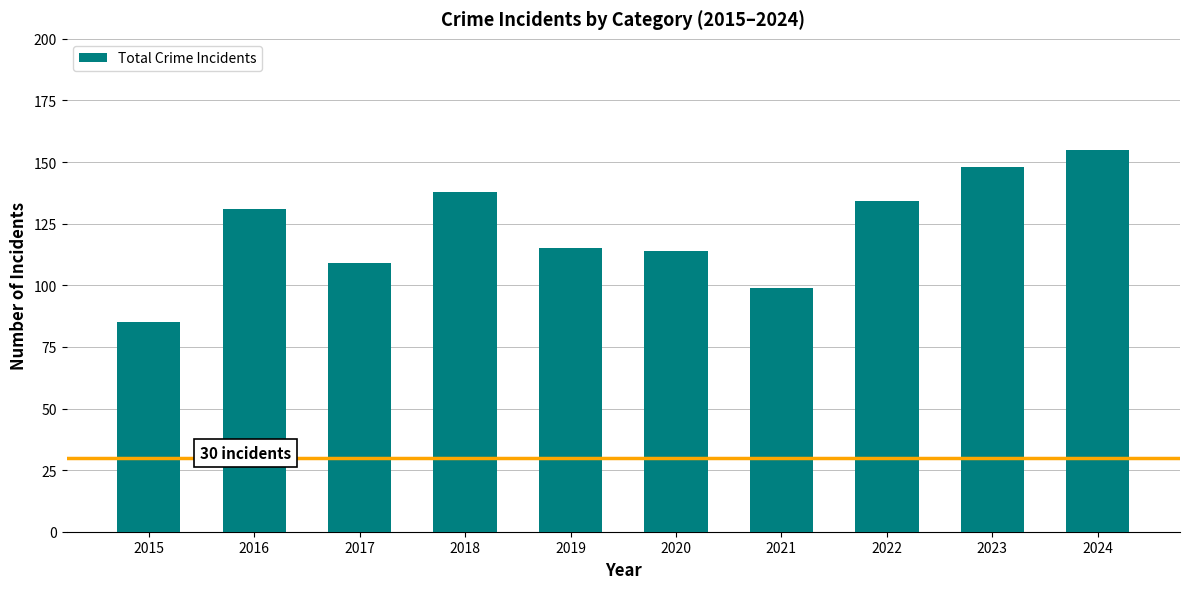

Reading left to right, what are all the values shown in this chart?

85	131	109	138	115	114	99	134	148	155